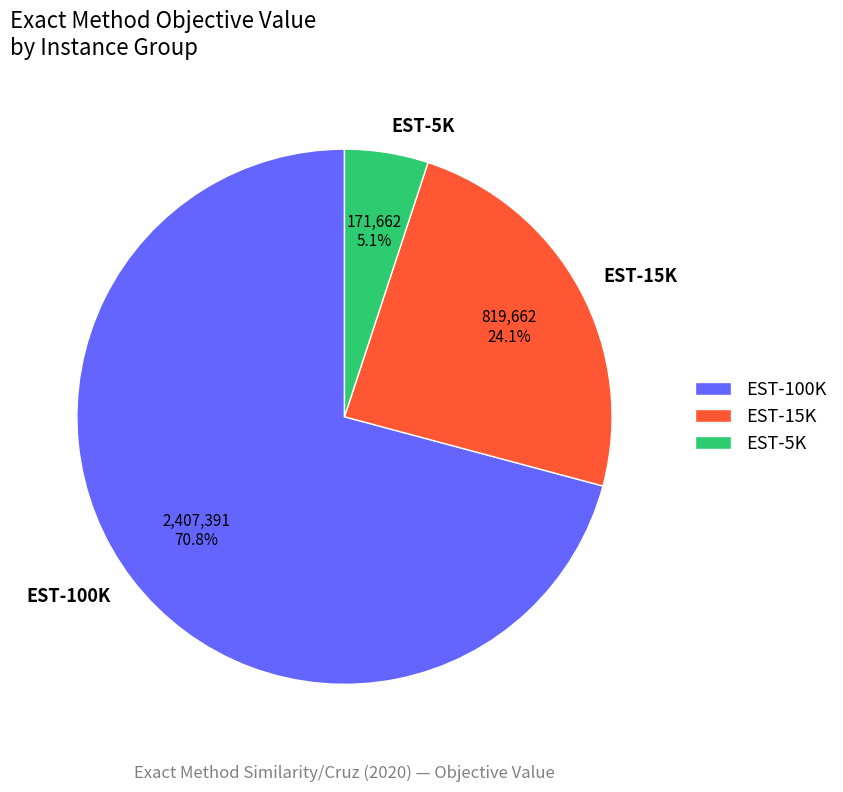

What is the majority slice?

EST-100K